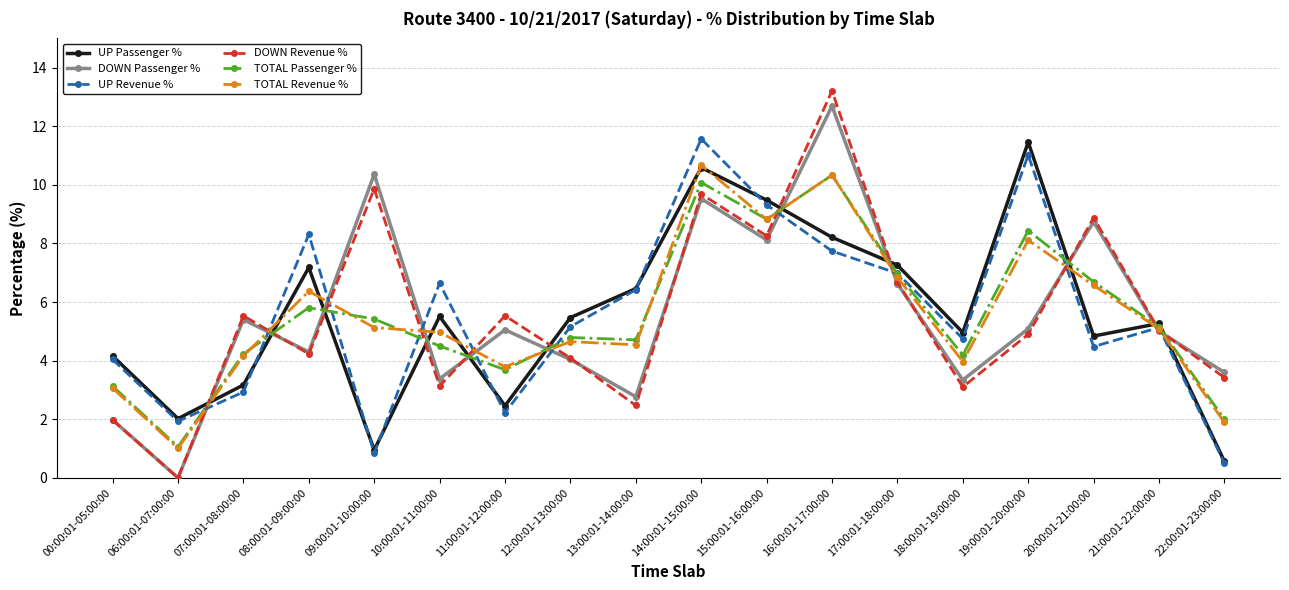

Which series changed the most between 13:00:01-14:00:00 and 16:00:01-17:00:00?

DOWN Revenue %